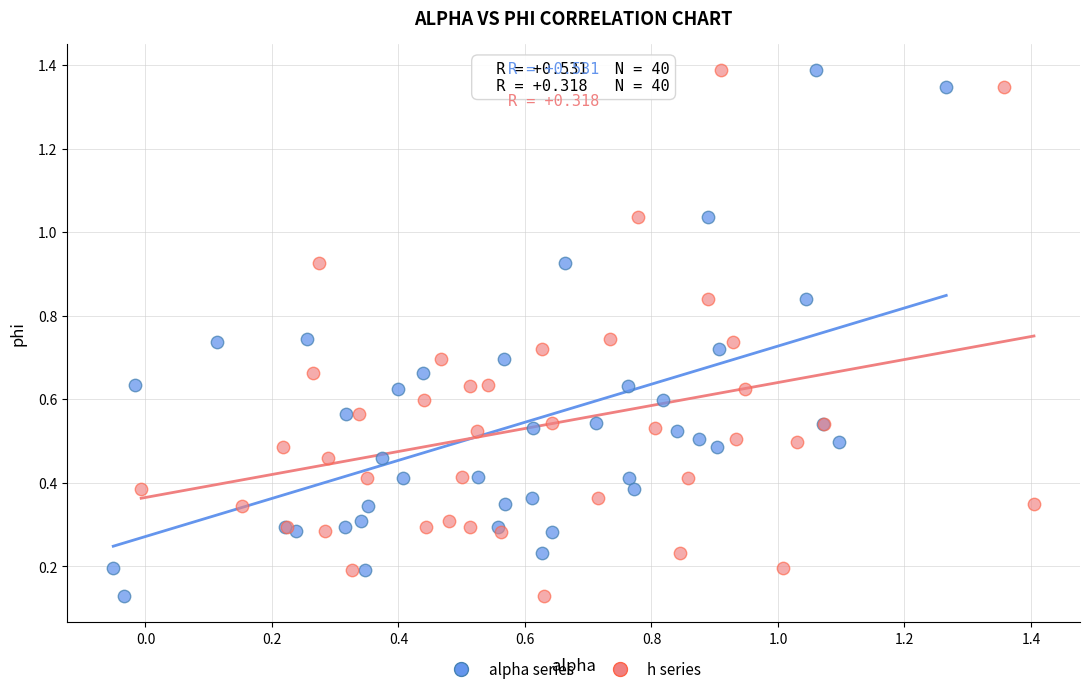

What are all the series names shown in the legend?

alpha series, h series